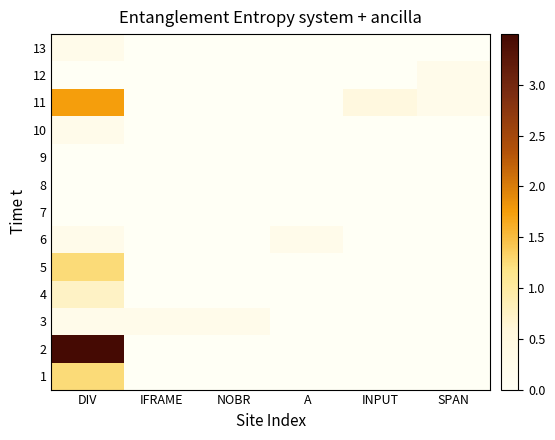

At which category is the sum across all series the highest?

DIV